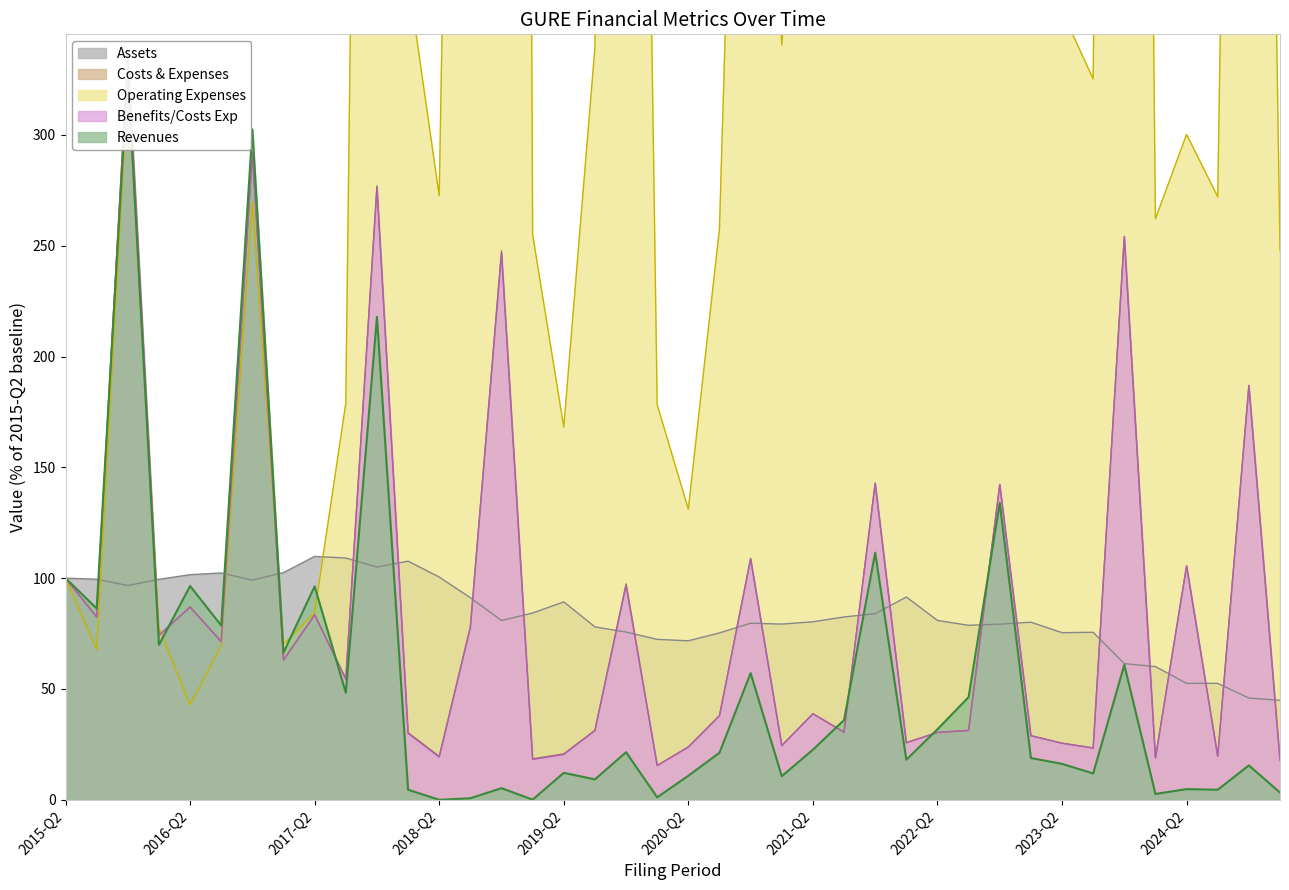

Where does the Revenues series first go above 21?

2015-Q2